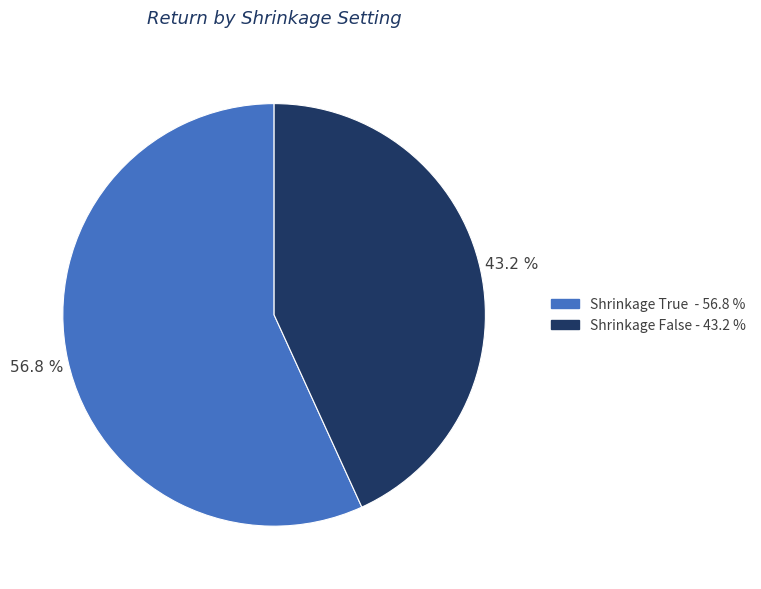

Is there any slice that represents more than half of the pie?

Yes